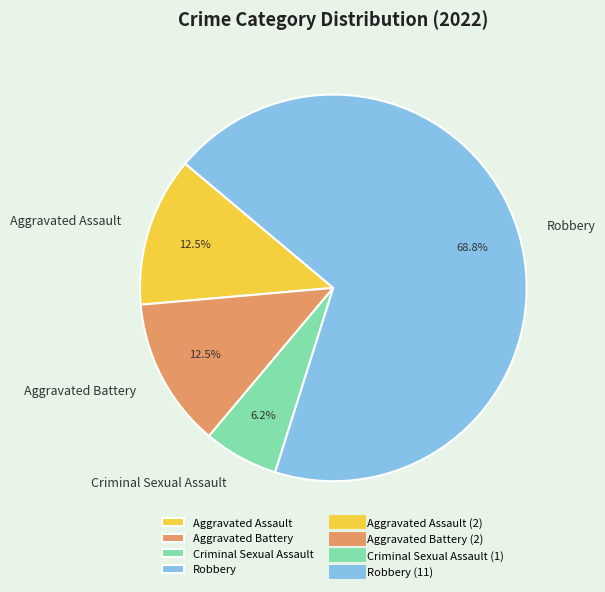

Which slice is the largest?

Robbery